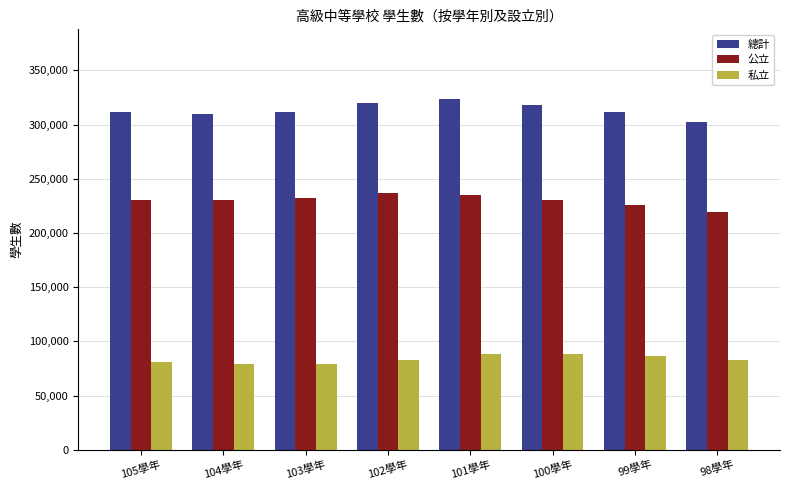

What is the difference between the highest and lowest values at 105學年?

229990